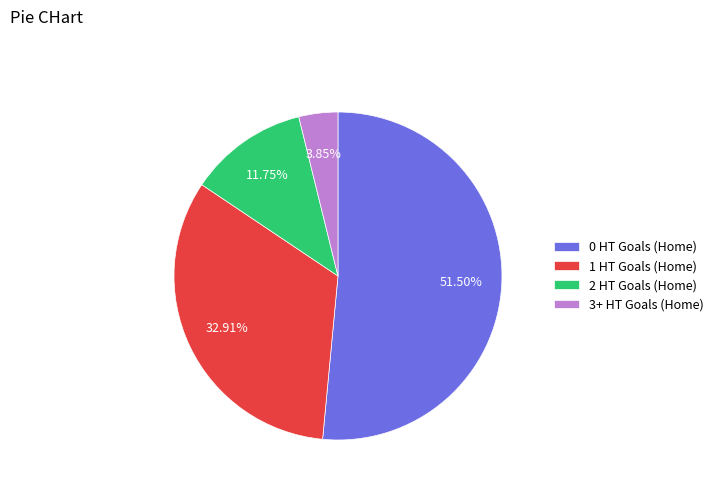

What is the largest slice in the pie chart?

0 HT Goals (Home)